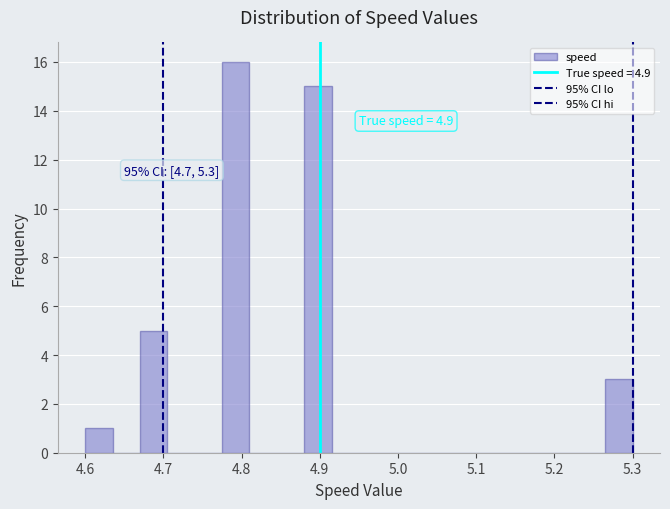

Around what value on the x-axis is the tallest bar? Give the approximate position of its centre, as read against the axis.

4.79